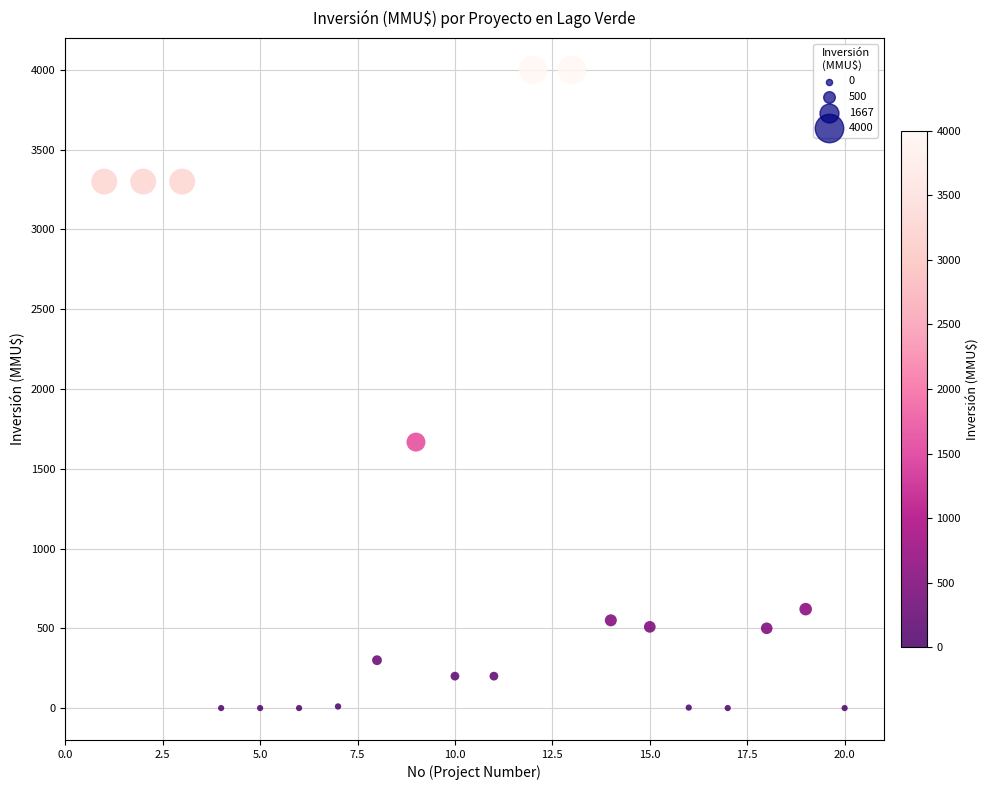

What is the range of Y values (max minus min)?

4000